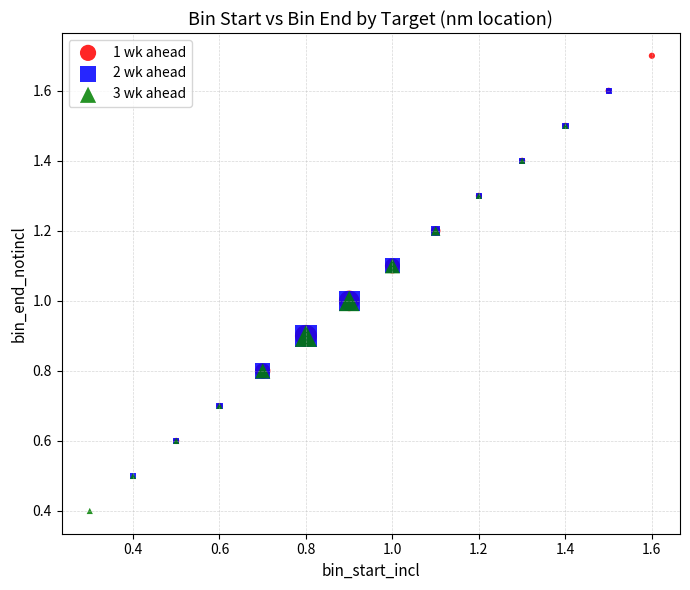

Which series reaches the minimum Y coordinate?

3 wk ahead